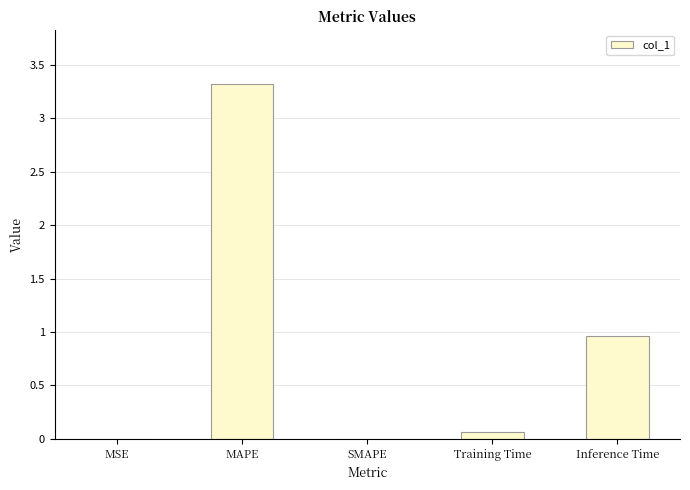

The chart shows a value of 2.3 at MAPE. True or false?

False